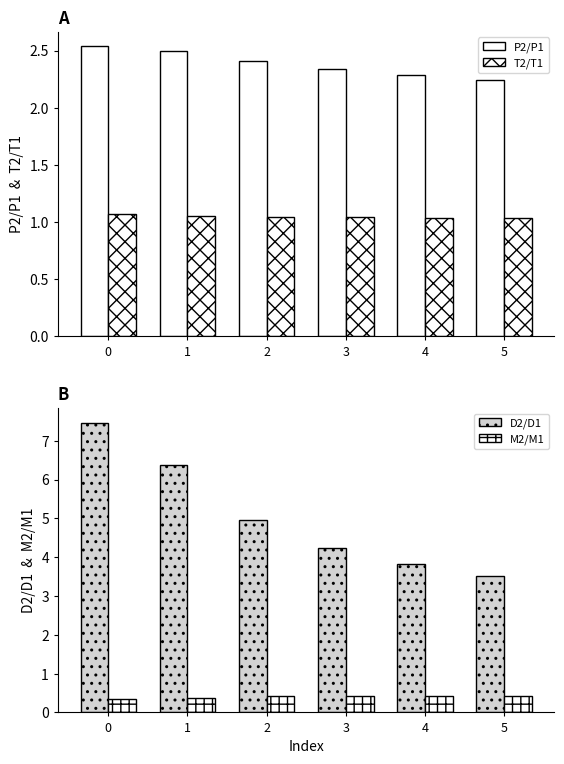

Between 2 and 5, which is larger?

2